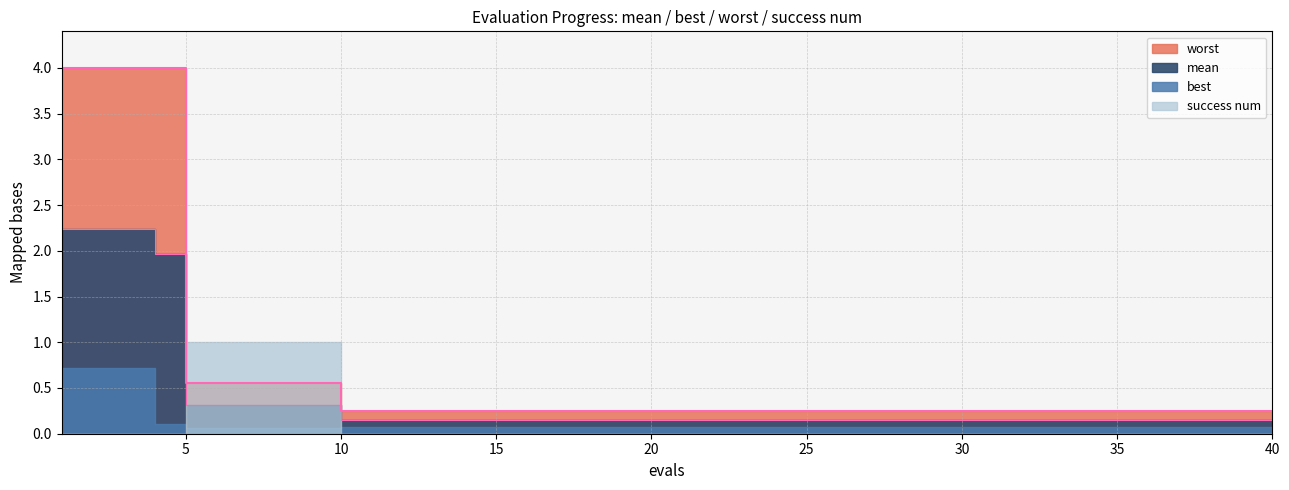

What is the smallest value displayed?

0.2